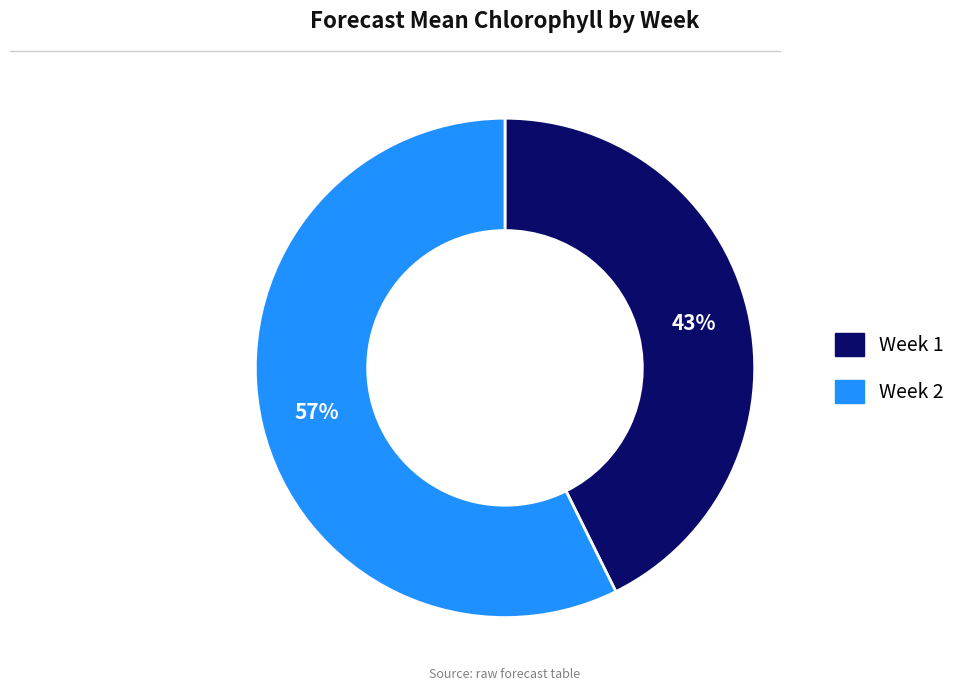

What percentage is the Week 1 slice, to the nearest percent?

43%